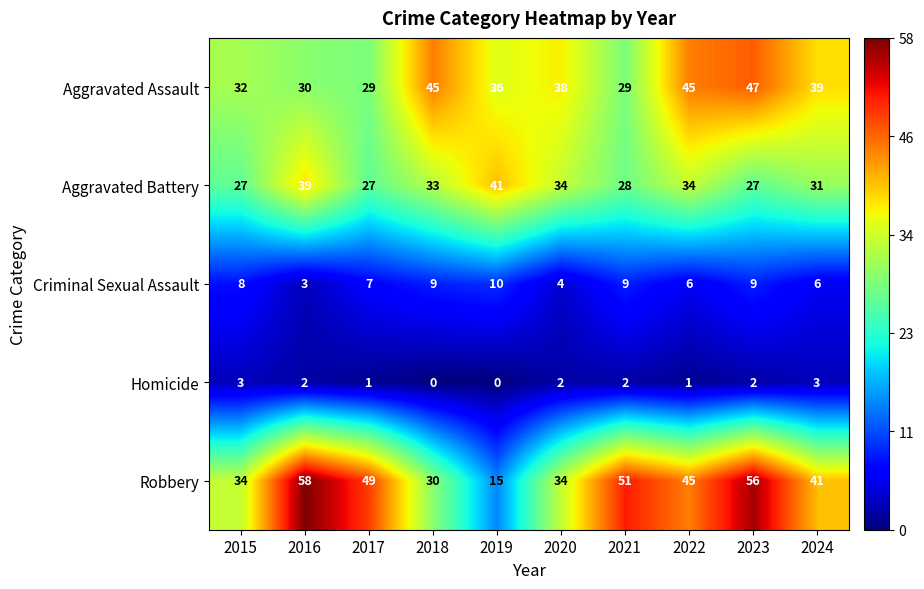

Rank the series at 2023 from lowest to highest value.

Homicide, Criminal Sexual Assault, Aggravated Battery, Aggravated Assault, Robbery